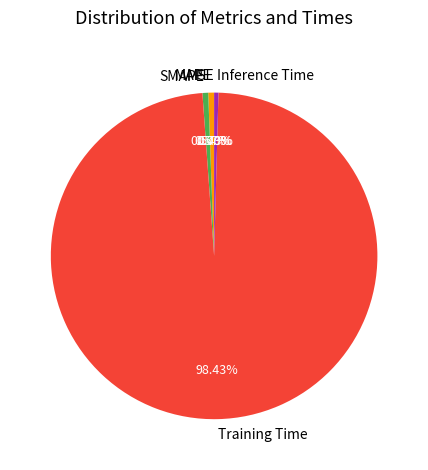

What percentage is NOT represented by Training Time?

1.6%